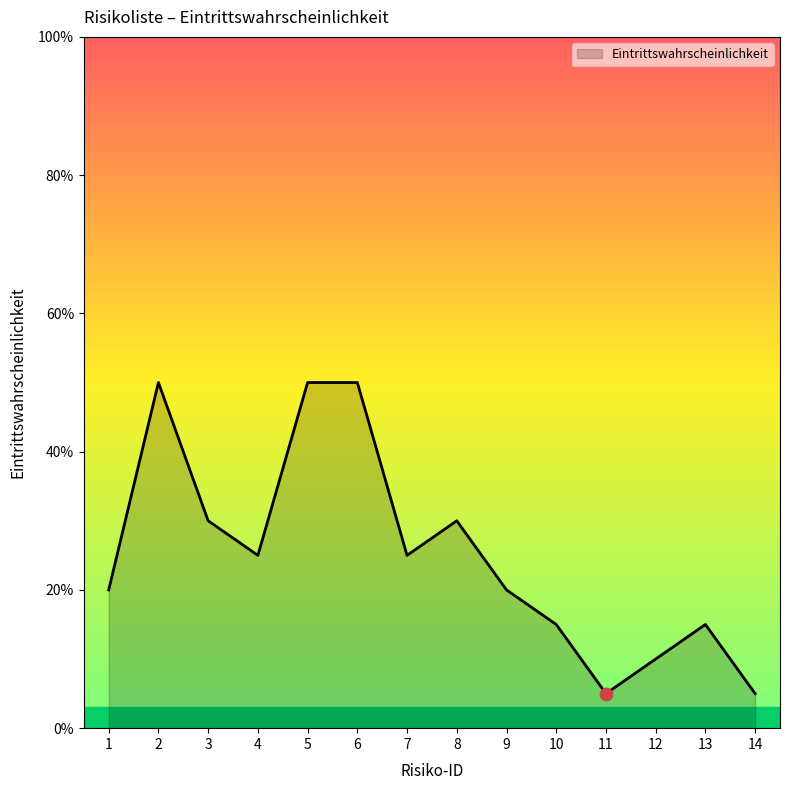

Does the chart have visible grid lines?

No